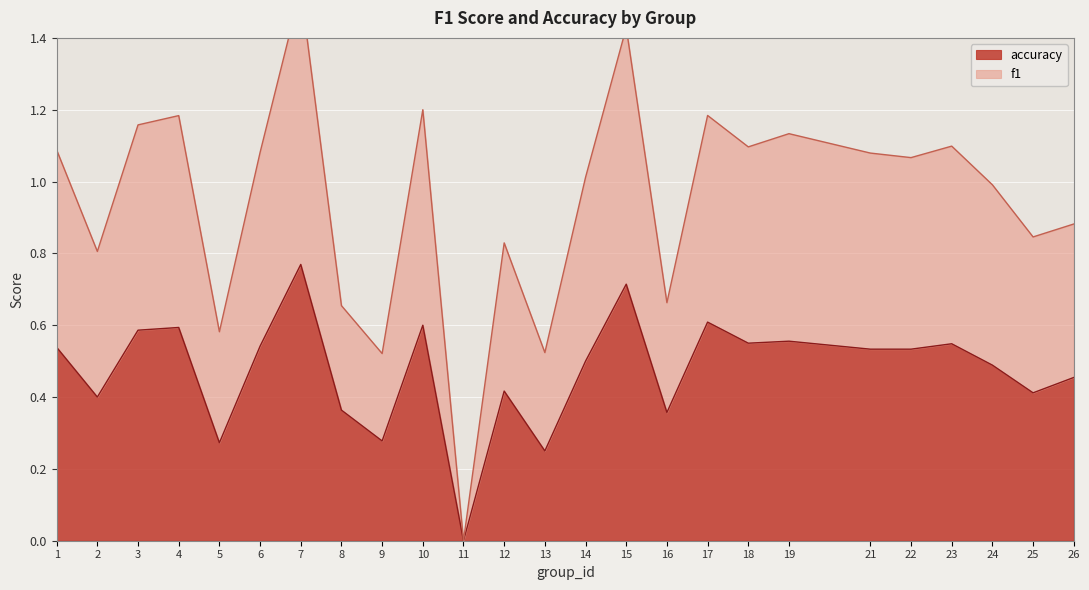

In accuracy, how many points are higher than both neighbors (excluding endpoints)?

8